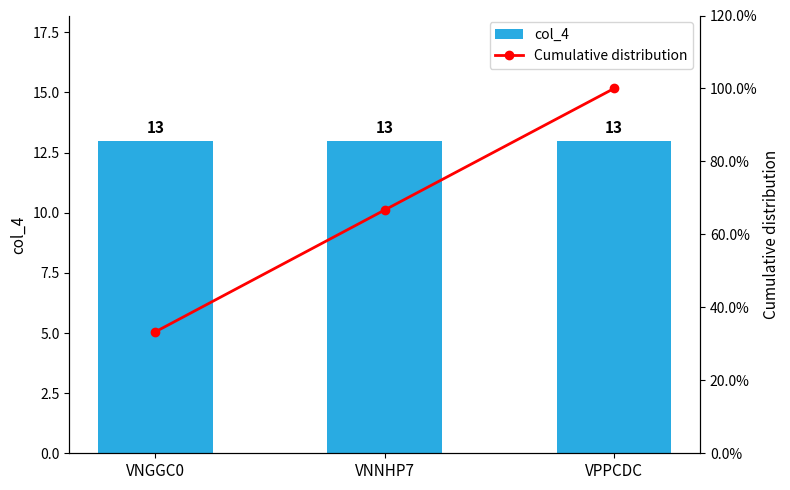

Read the col_4 value at VNGGC0.

13.0